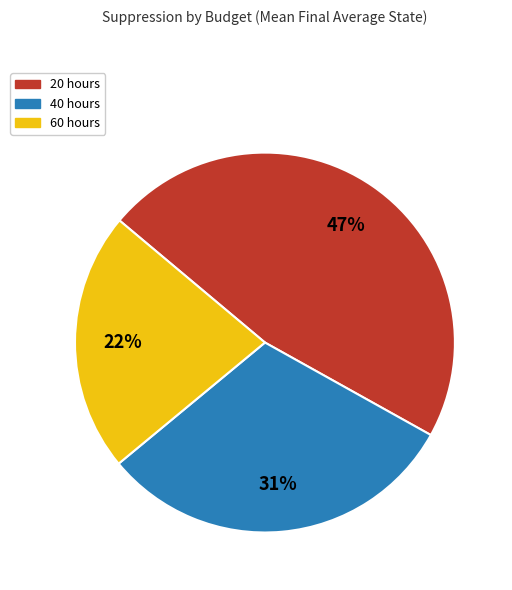

To the nearest percent, what portion does 40 hours represent?

31%